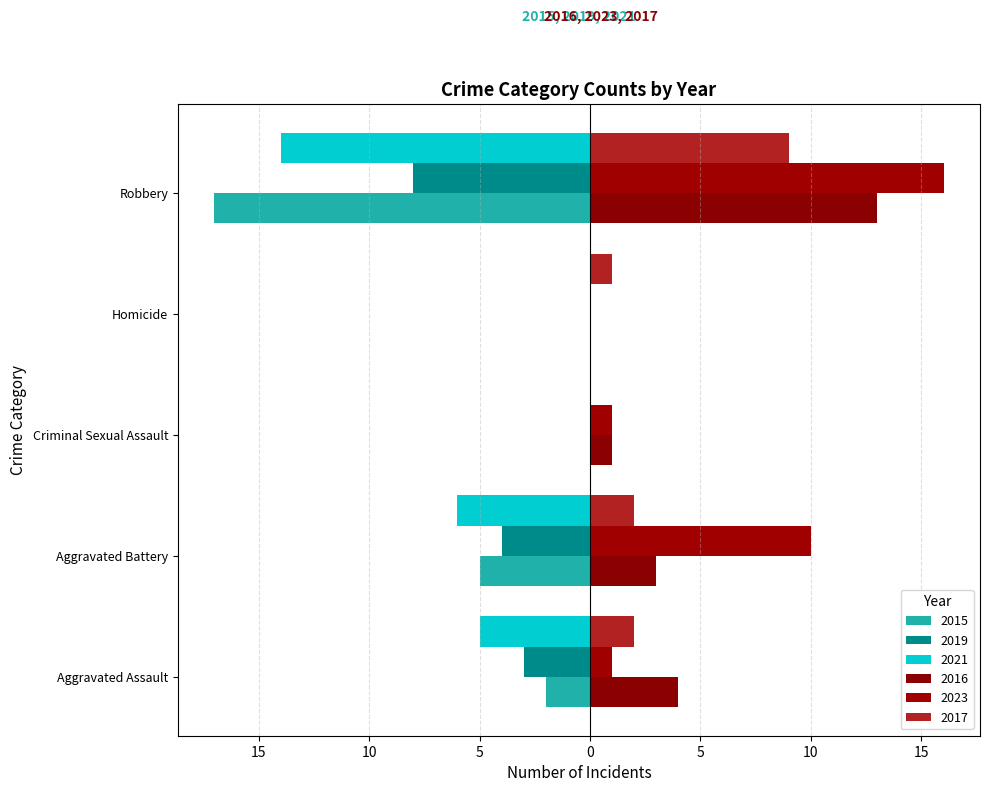

At which label does 2019 reach its minimum?

Robbery